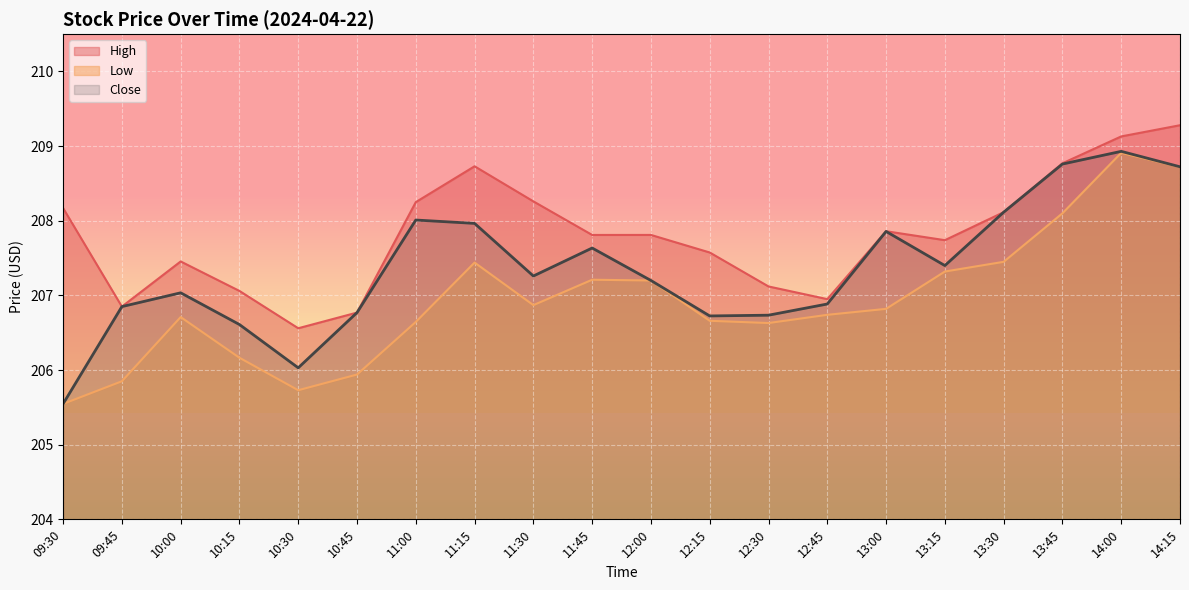

At which category is the sum across all series the highest?

14:00